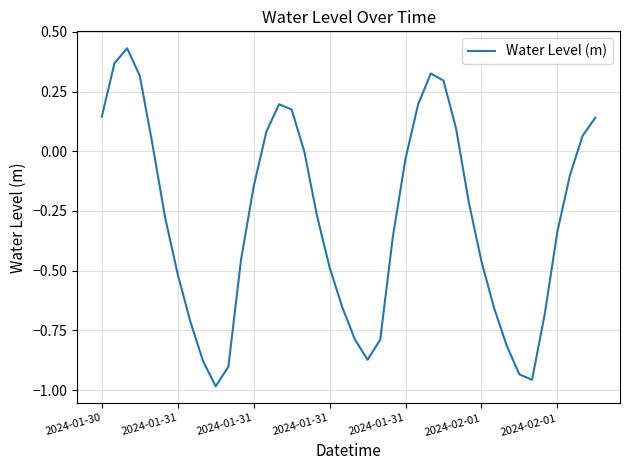

What is the difference between the maximum and minimum values?

1.4